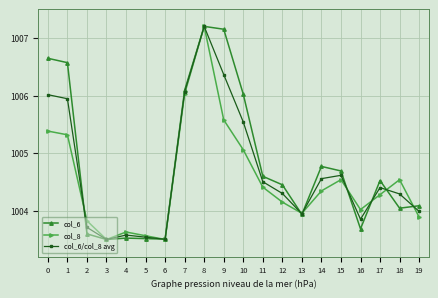

What is the difference between the second highest and second lowest values in the col_8 series?

2.5